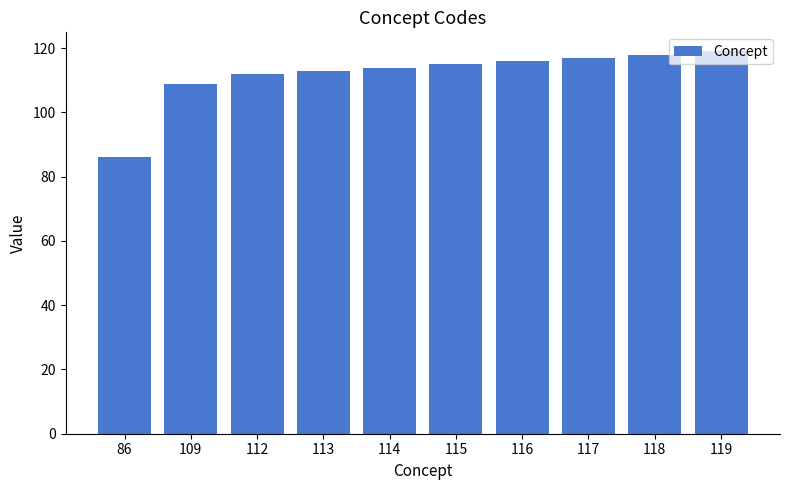

Are the bars grouped side by side (vs. stacked)?

No